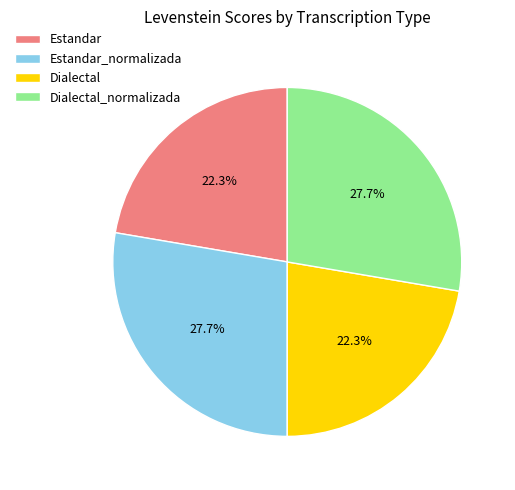

Combined, what portion of the pie is Estandar and Estandar_normalizada?

50.0%